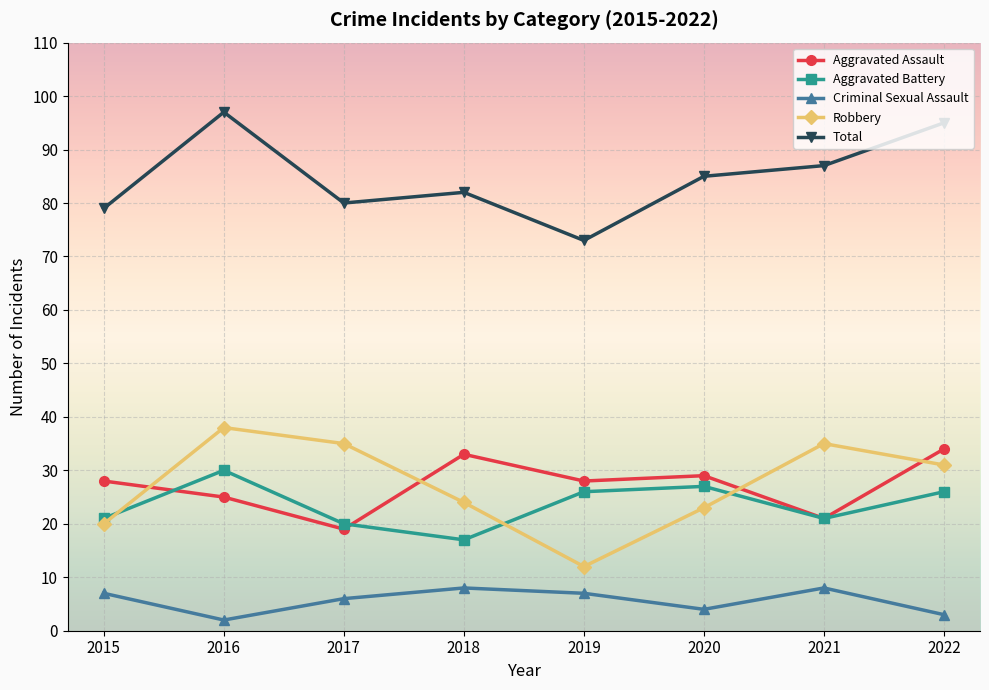

How many interior local peaks does the Robbery series have?

2